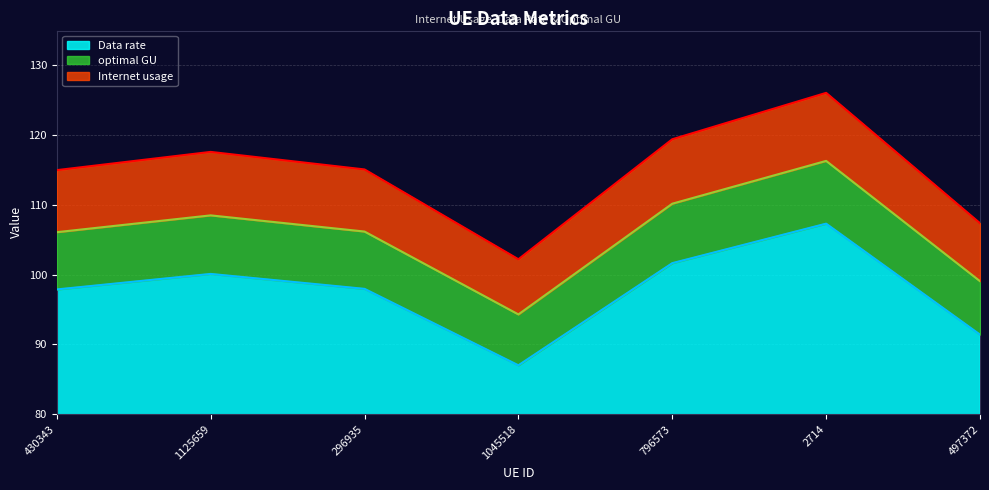

What are all the series names shown in the legend?

Data rate, optimal GU, Internet usage